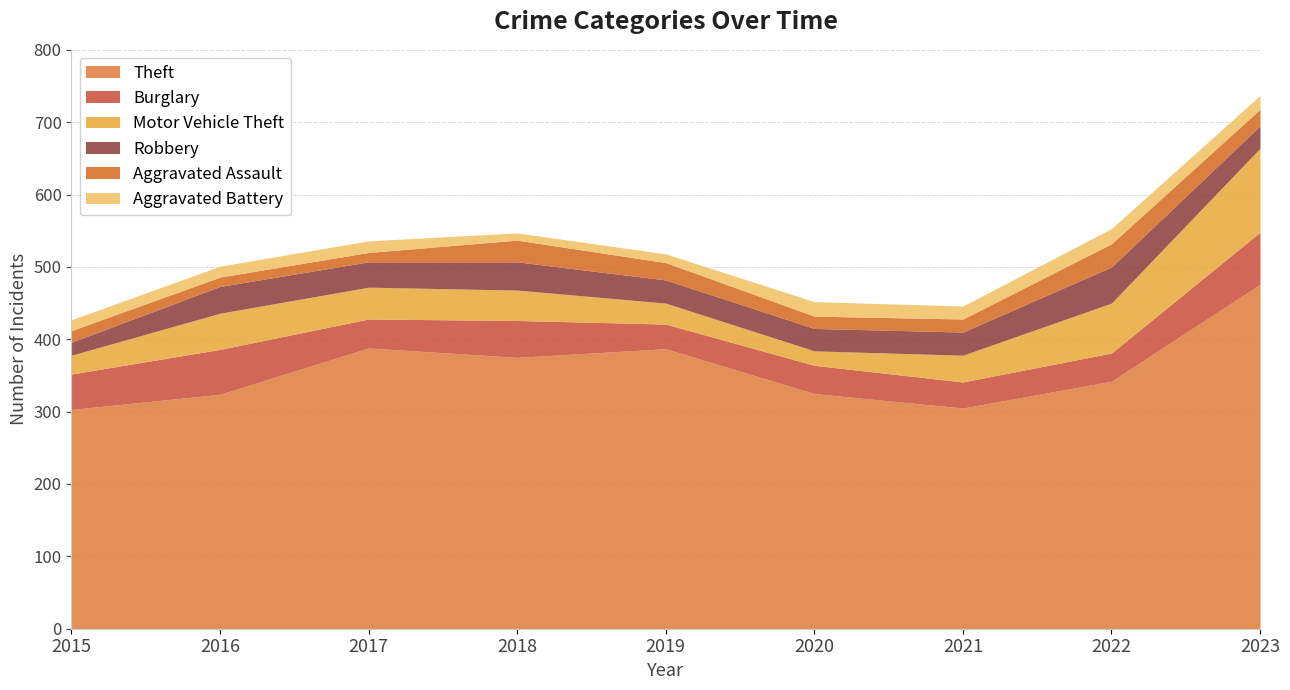

The value of Robbery at 2017 is 46. True or false?

False